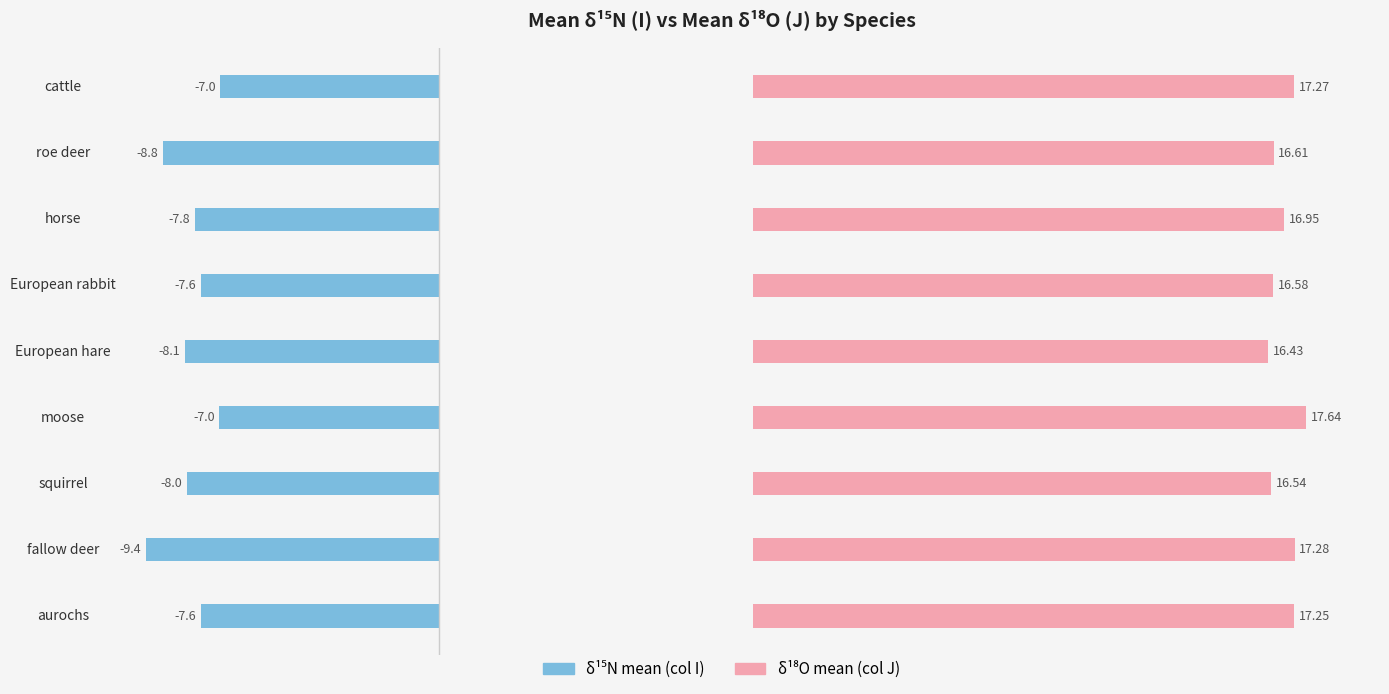

At 5, list the series in order from smallest to largest.

δ¹⁵N (I), δ¹⁸O (J)